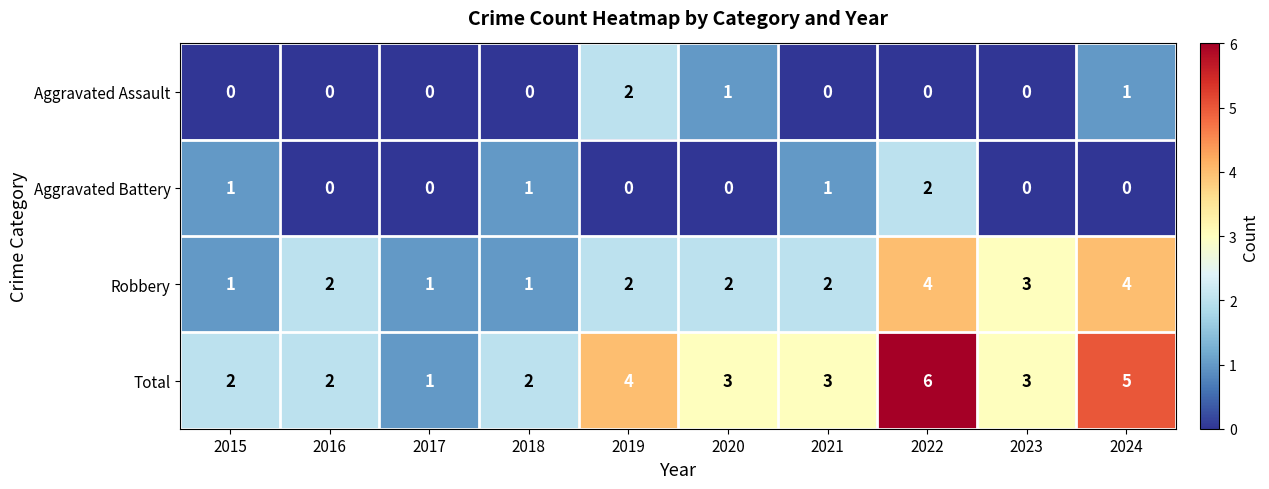

What is the approximate value of Total at 2019?

4